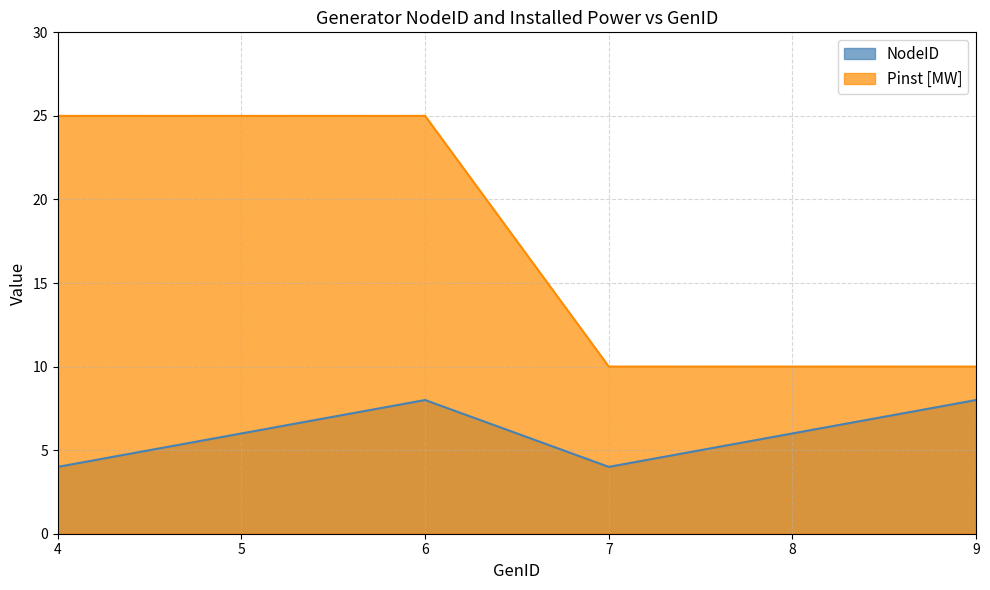

Is it true that Pinst [MW] equals 12 at 4?

False